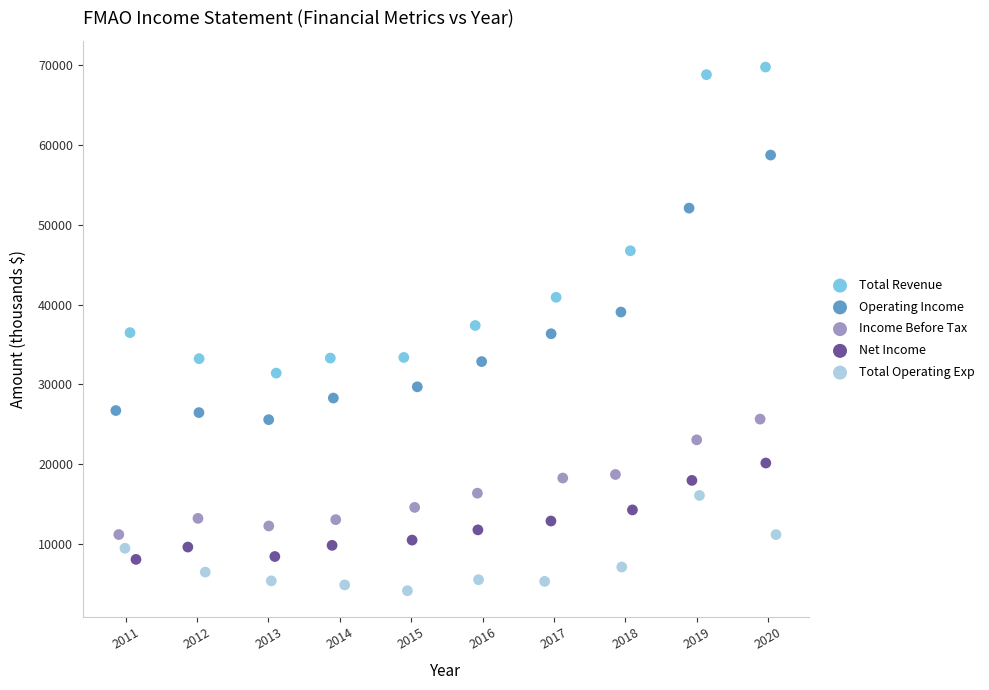

Which series has the largest Y range (max minus min)?

Total Revenue